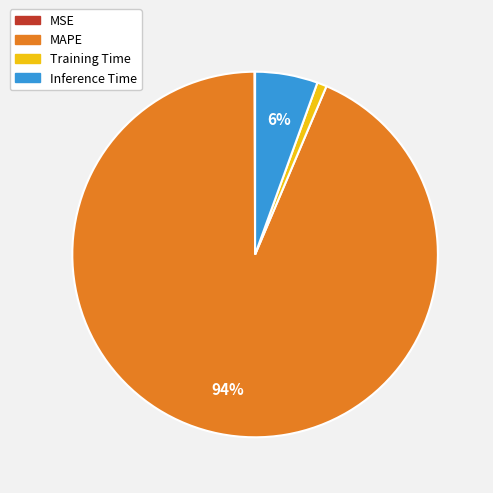

Which slice is the largest?

MAPE